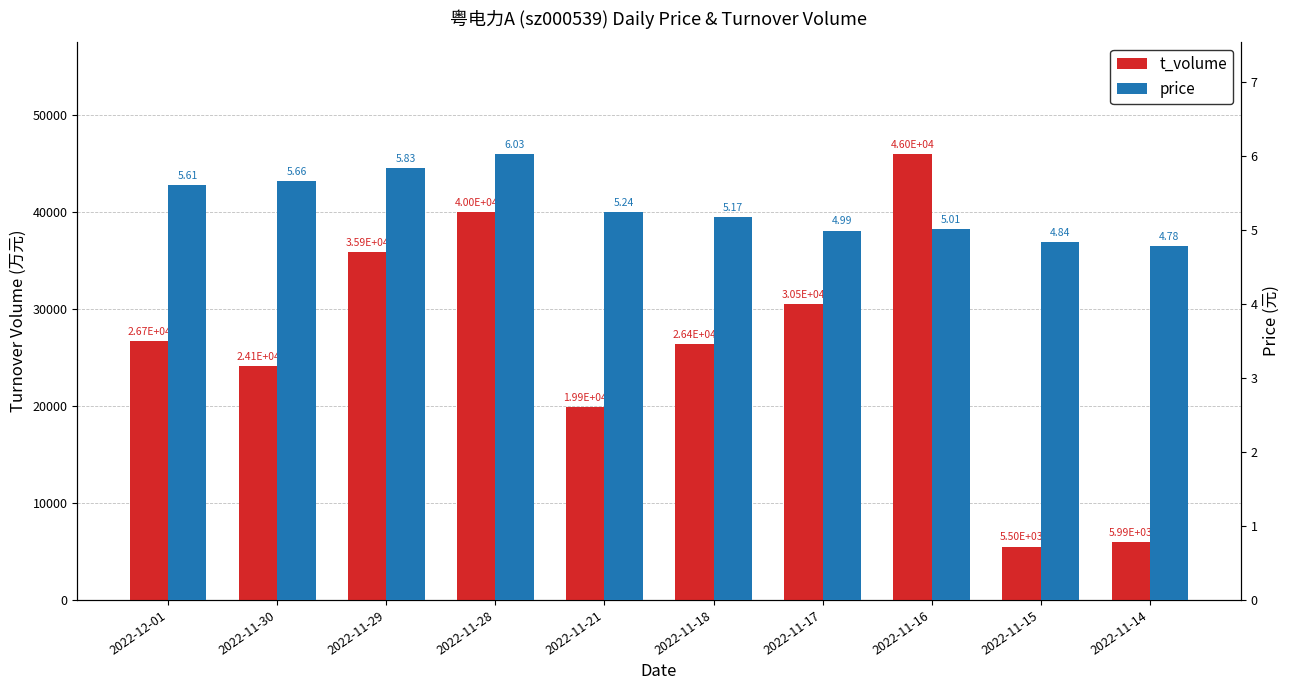

At which label does t_volume first exceed 26669?

2022-11-29